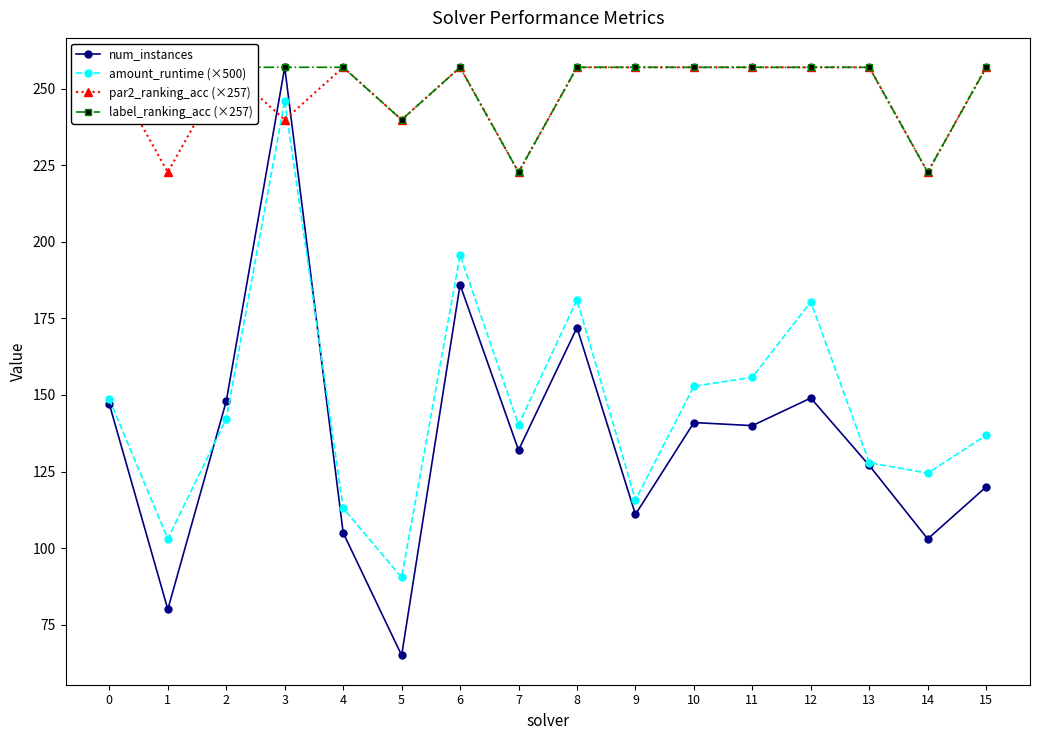

What is the sum of all num_instances values?

2183.0